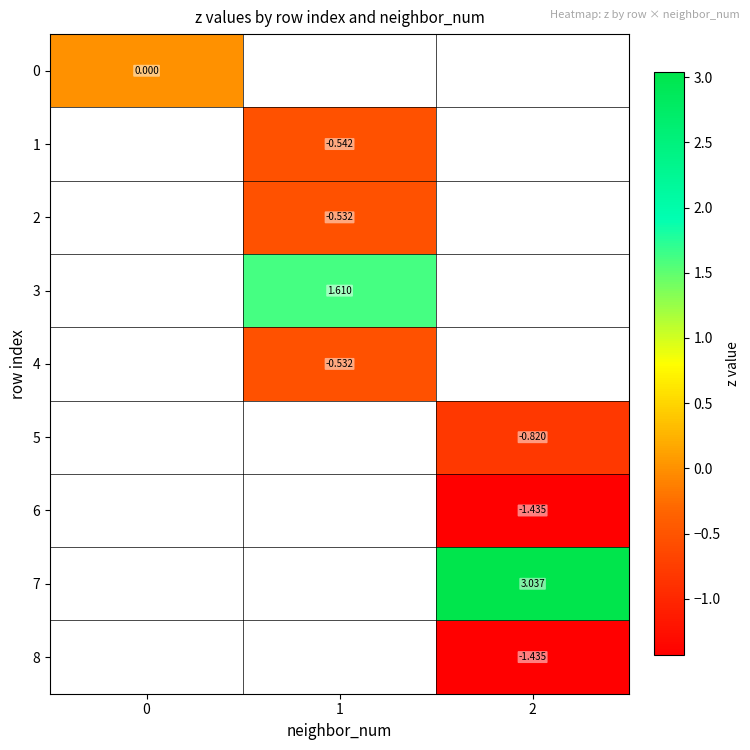

Is the value of 4 at 1 greater than the value of 5 at 2?

Yes